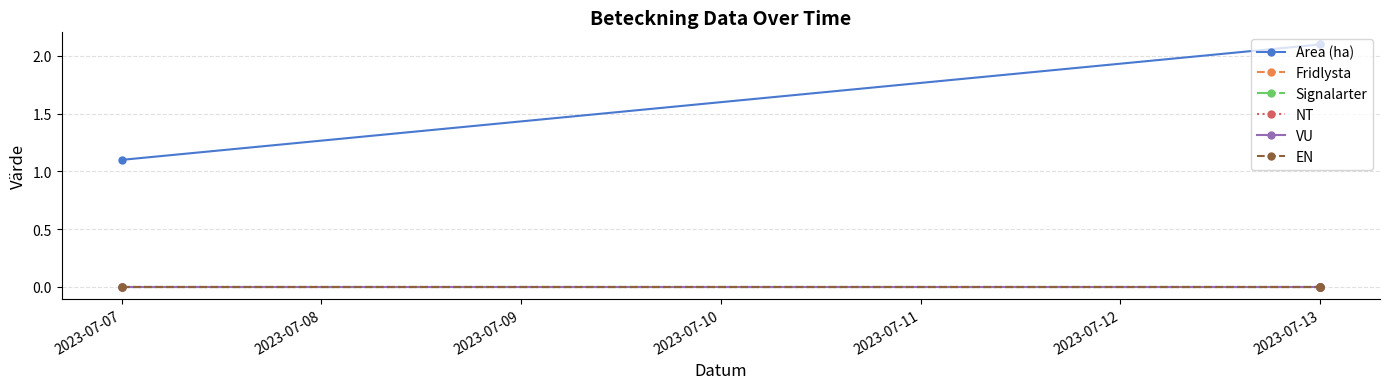

Does the chart display data point markers on the line(s)?

Yes